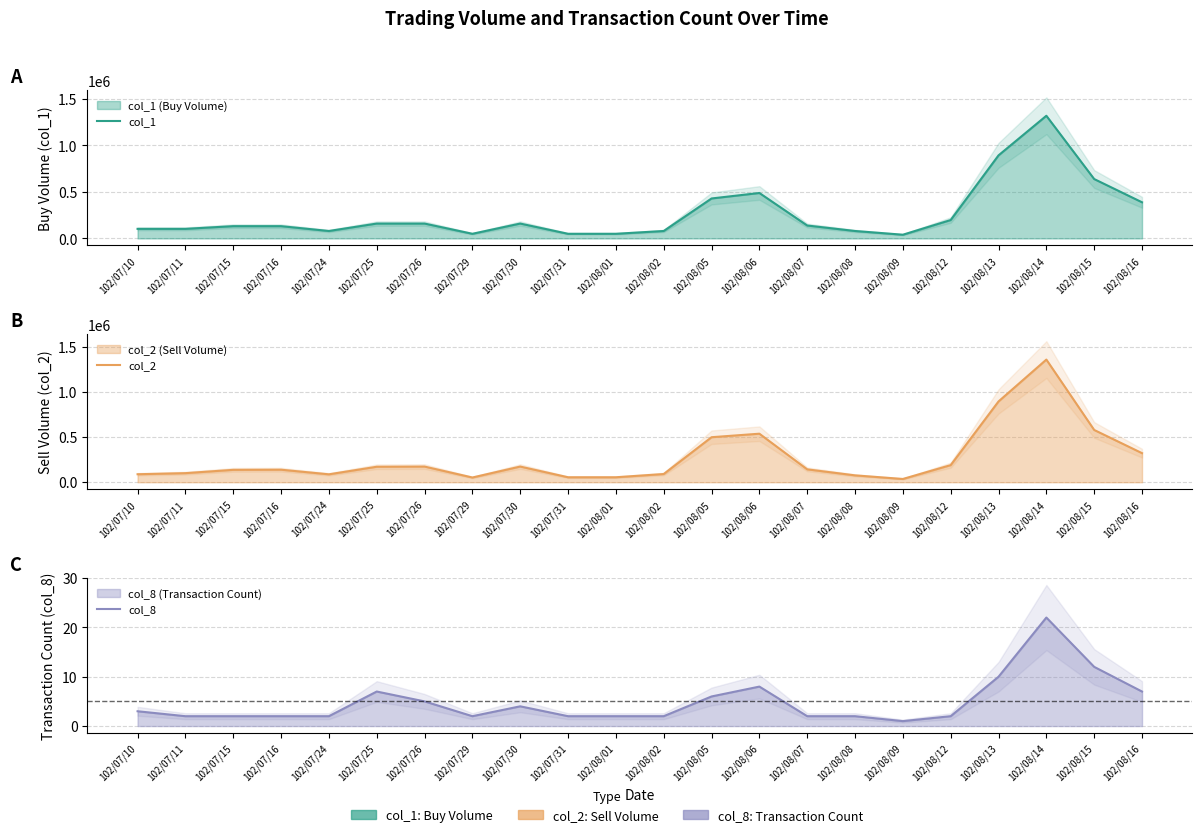

What is the label of the 20th point from the left?

102/08/14